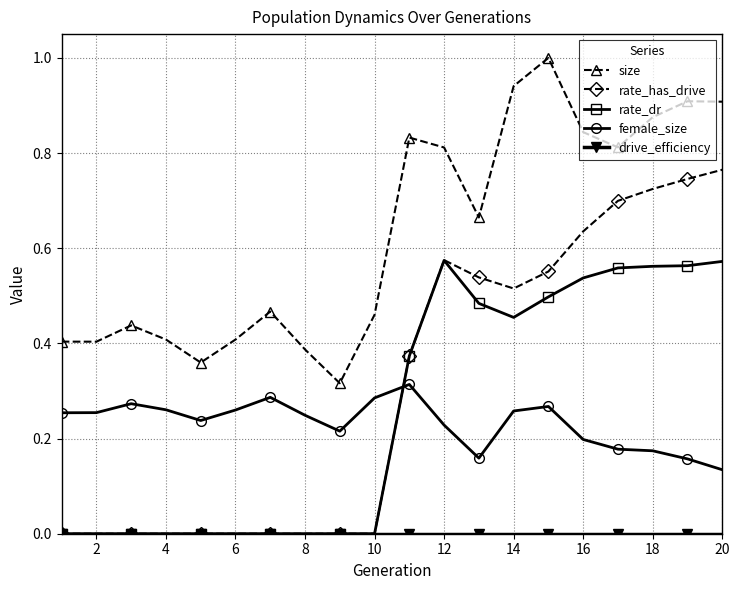

Does the chart have visible grid lines?

Yes